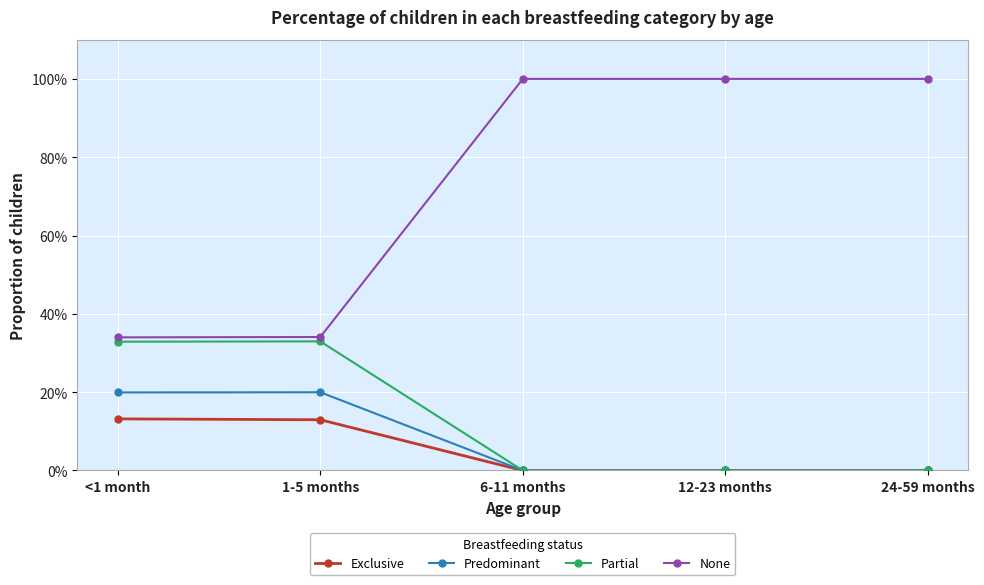

What position from the right is 1-5 months?

4